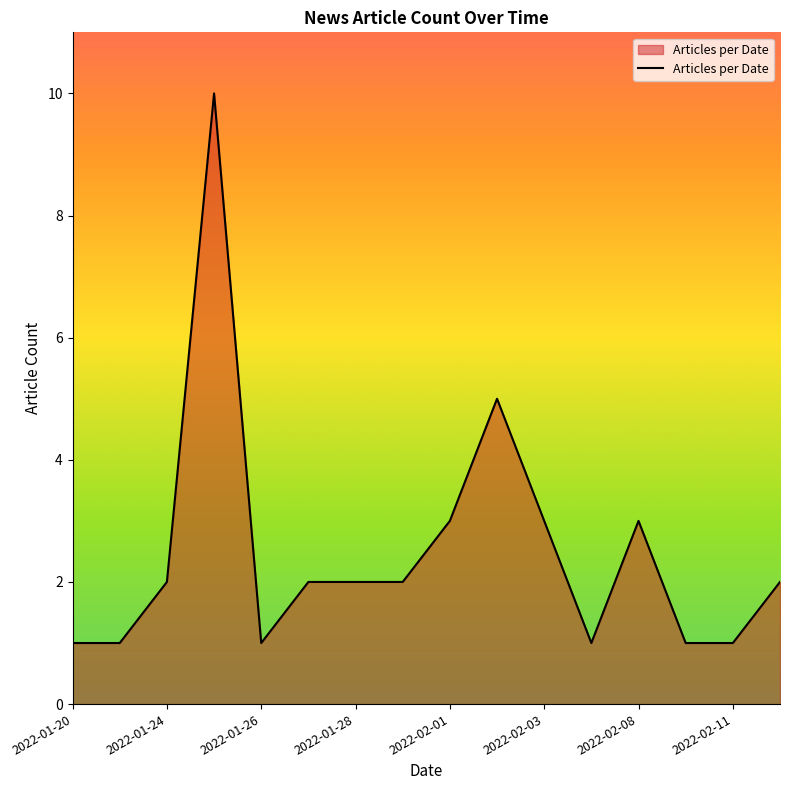

What is the sum of all values?

40